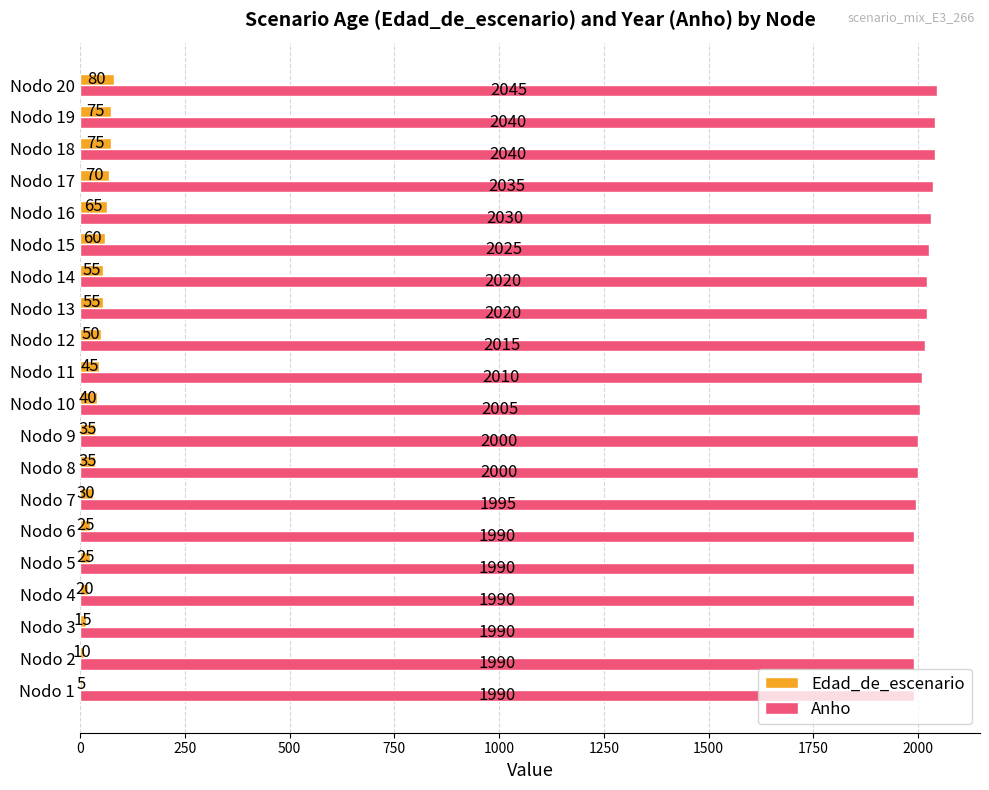

What is the sum of all Anho values?

40220